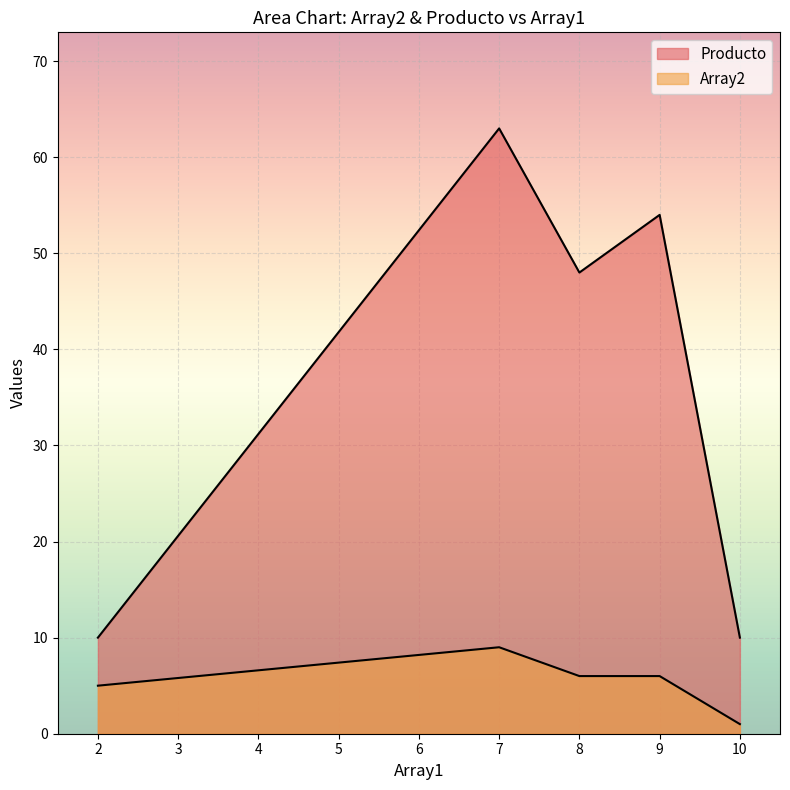

What is the label of the 1st point from the left?

2